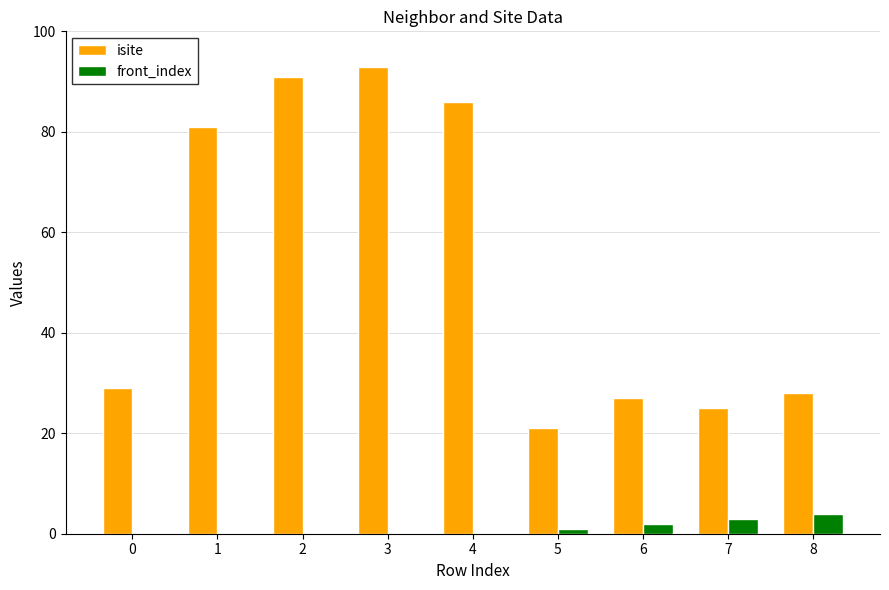

The value of front_index at 2 is 0. True or false?

True